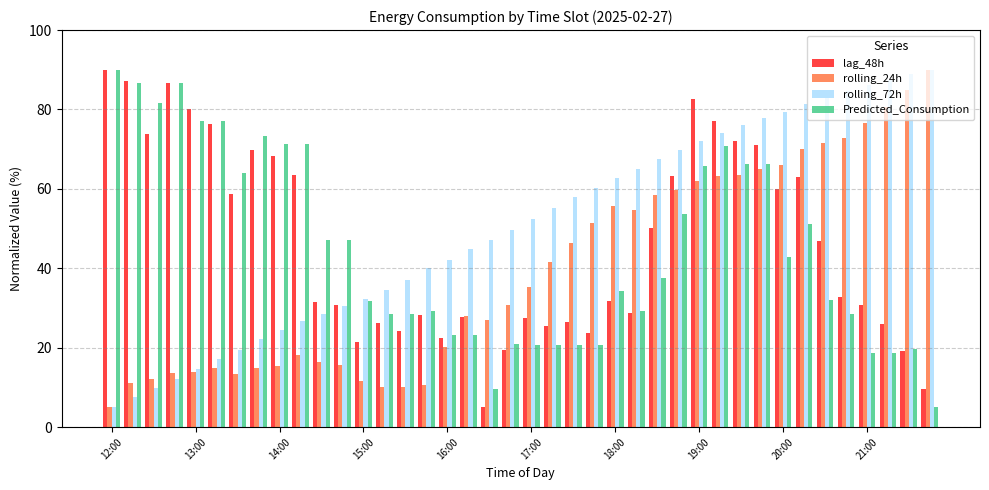

At how many categories does at least one series exceed 46?

34